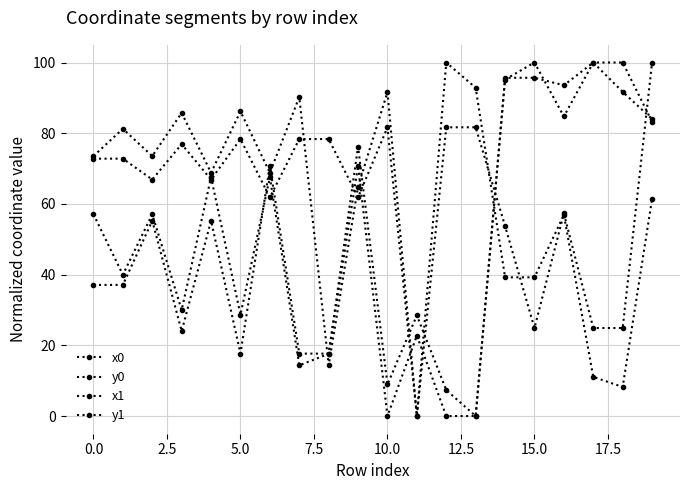

Count the number of categories in the chart.

20